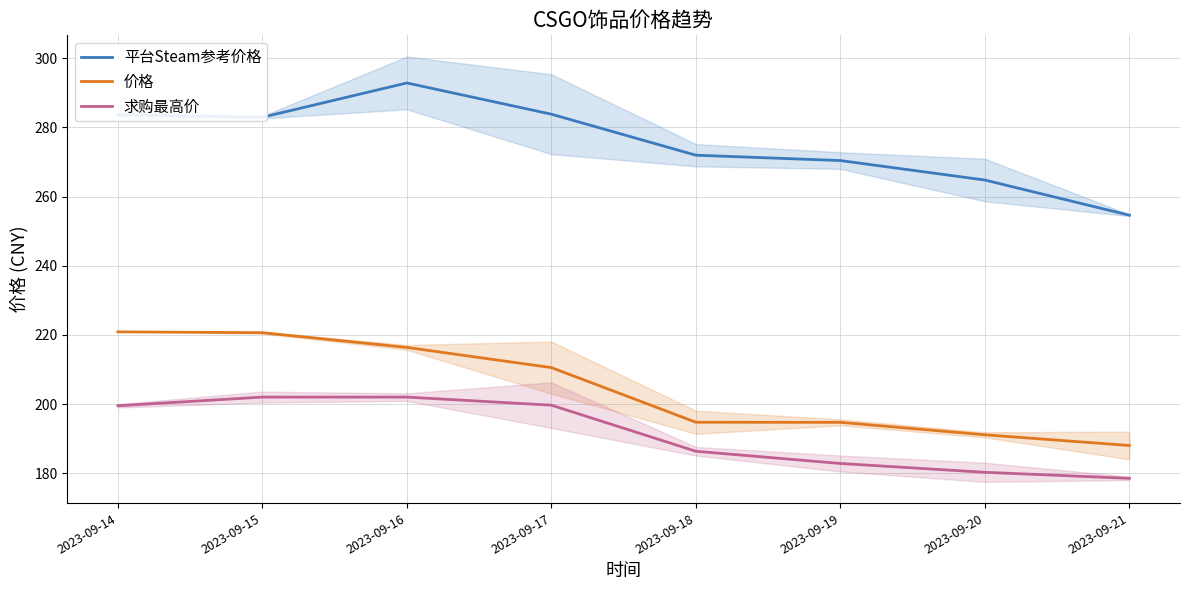

What is the difference between the maximum and minimum values in the 平台Steam参考价格 series?

38.3